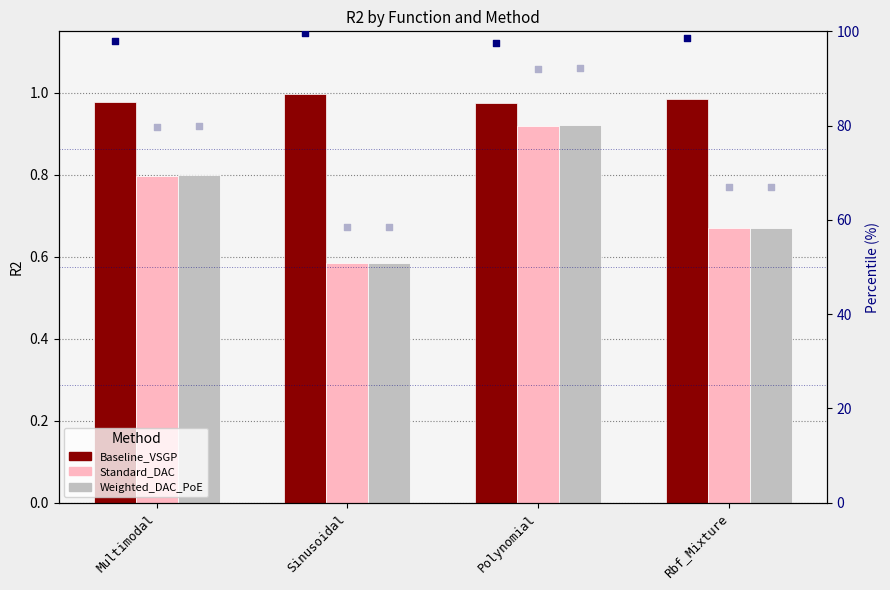

At which category is the sum across all series the highest?

Polynomial